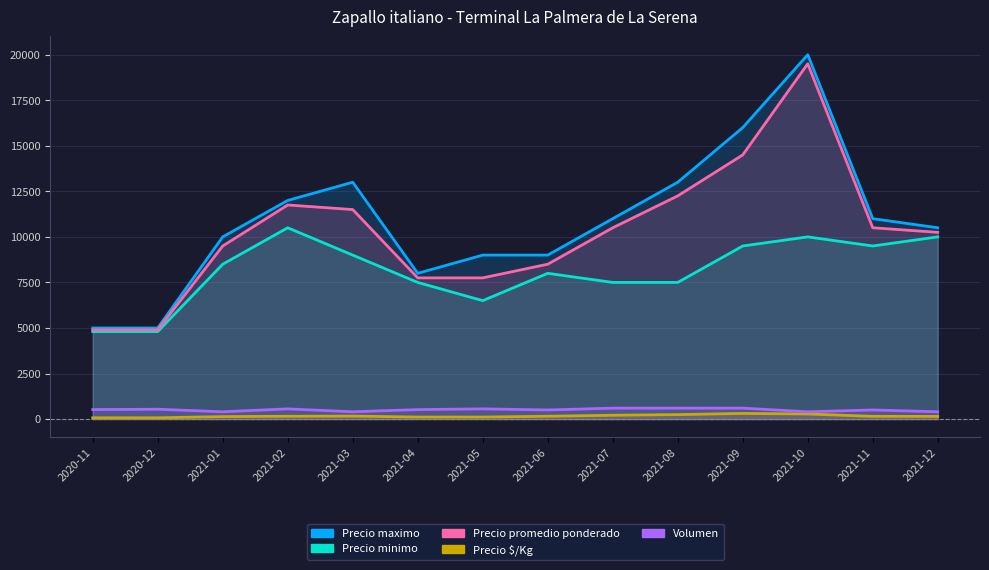

What is the label of the 9th point from the right?

2021-04